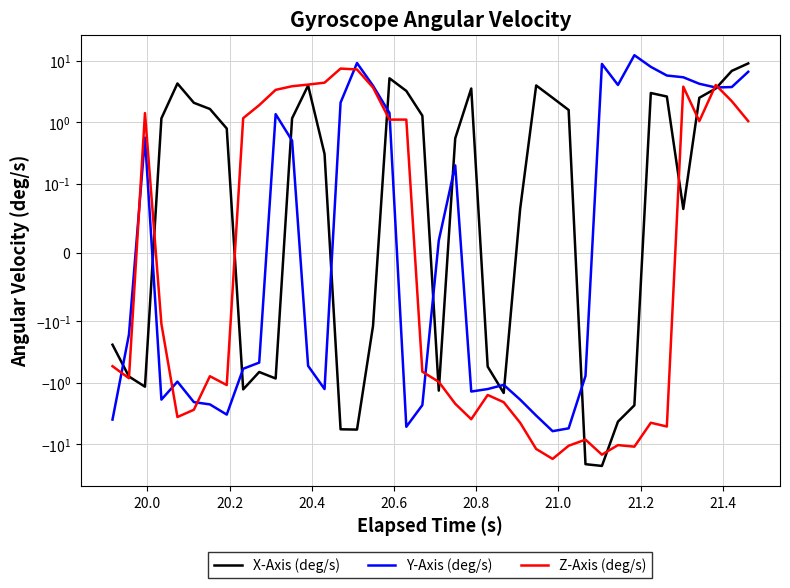

Is it true that X-Axis (deg/s) equals 1.8 at 33?

False